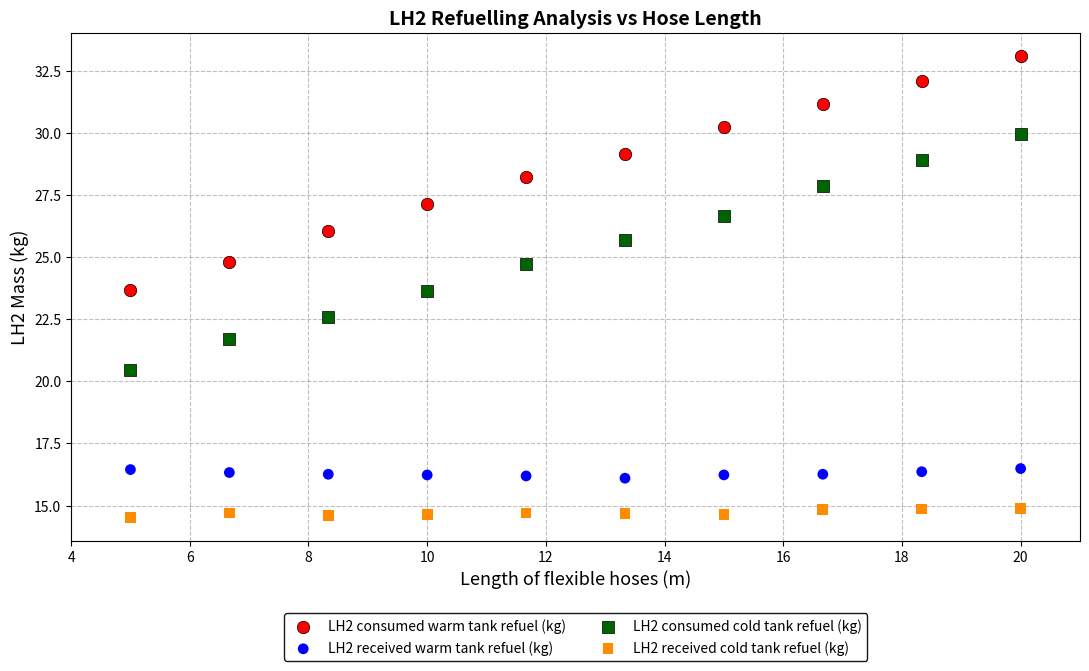

Which series reaches the maximum Y coordinate?

LH2 consumed warm tank refuel (kg)